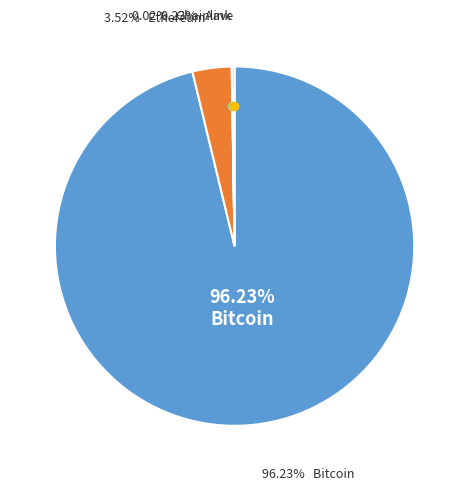

Is the sum of Aave and Ethereum greater than half?

No